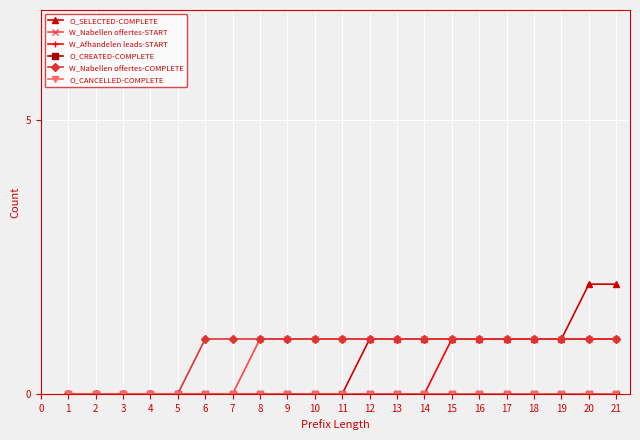

Reading left to right, list all the values displayed in this chart.

O_SELECTED-COMPLETE: 0	0	0	0	0	0	0	0	0	0	0	1	1	1	1	1	1	1	1	2	2
W_Nabellen offertes-START: 0	0	0	0	0	0	0	1	1	1	1	1	1	1	1	1	1	1	1	1	1
W_Afhandelen leads-START: 0	0	0	0	0	0	0	0	0	0	0	0	0	0	1	1	1	1	1	1	1
O_CREATED-COMPLETE: 0	0	0	0	0	0	0	0	0	0	0	0	0	0	0	0	0	0	0	0	0
W_Nabellen offertes-COMPLETE: 0	0	0	0	0	1	1	1	1	1	1	1	1	1	1	1	1	1	1	1	1
O_CANCELLED-COMPLETE: 0	0	0	0	0	0	0	0	0	0	0	0	0	0	0	0	0	0	0	0	0